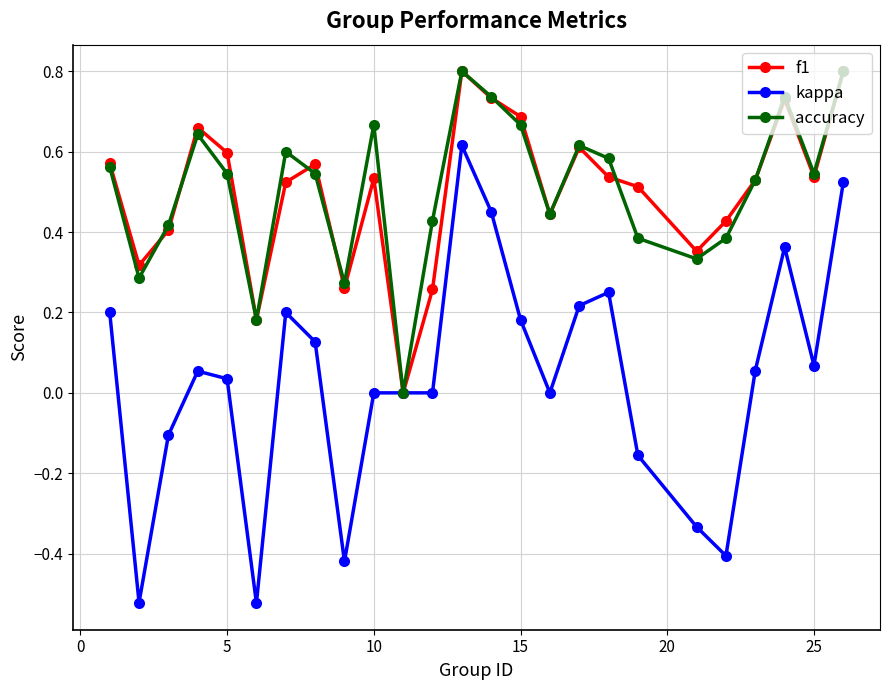

What is the value of the accuracy point at the 13th from the left?

0.8